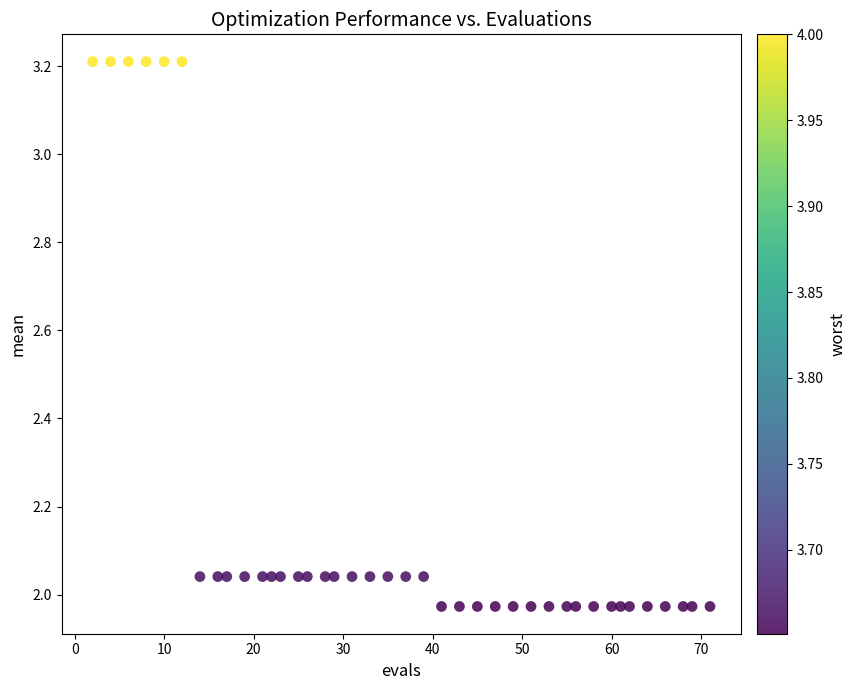

Count the number of points in this scatter plot.

40